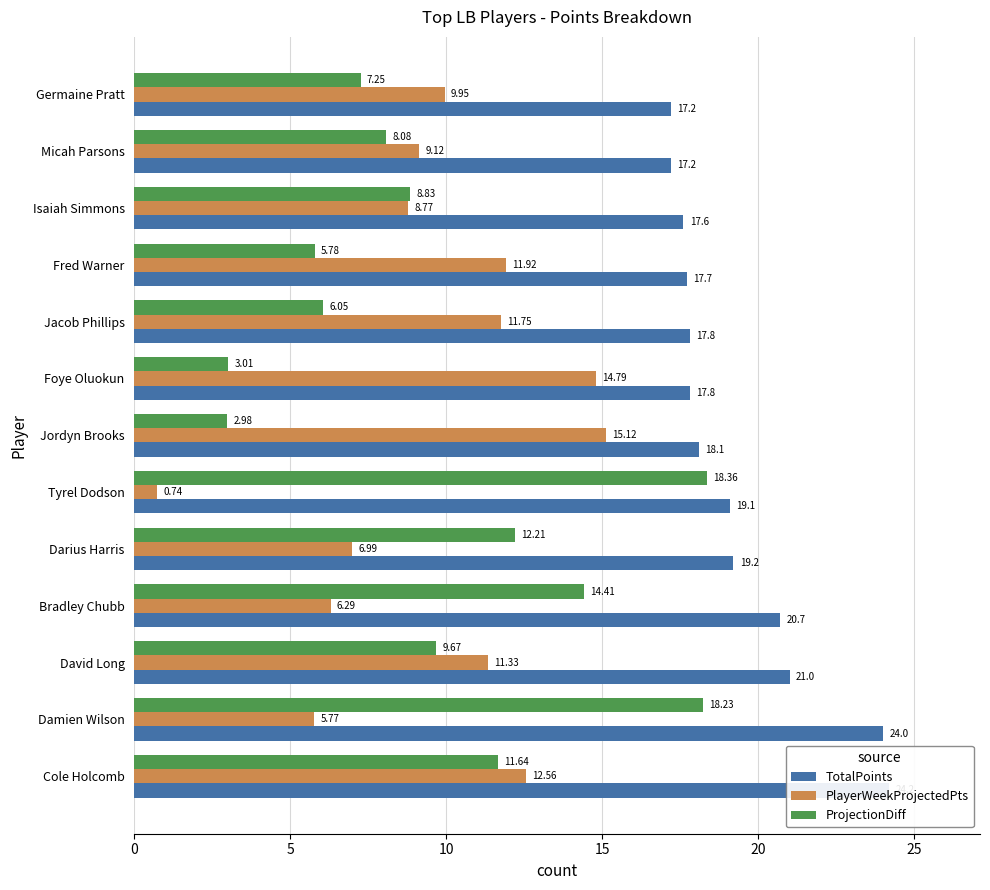

What is the value of the PlayerWeekProjectedPts bar at the 6th from the left?

0.7